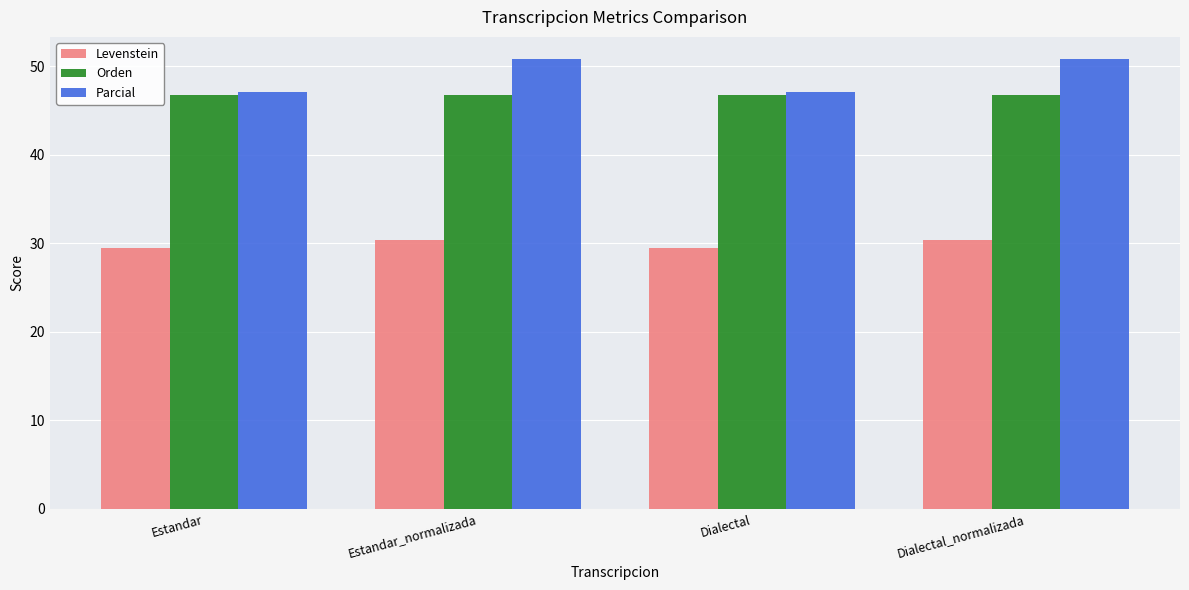

Reading left to right, what are all the values shown in this chart?

Levenstein: 29.5	30.4	29.5	30.4
Orden: 46.8	46.8	46.8	46.8
Parcial: 47.2	50.8	47.2	50.8